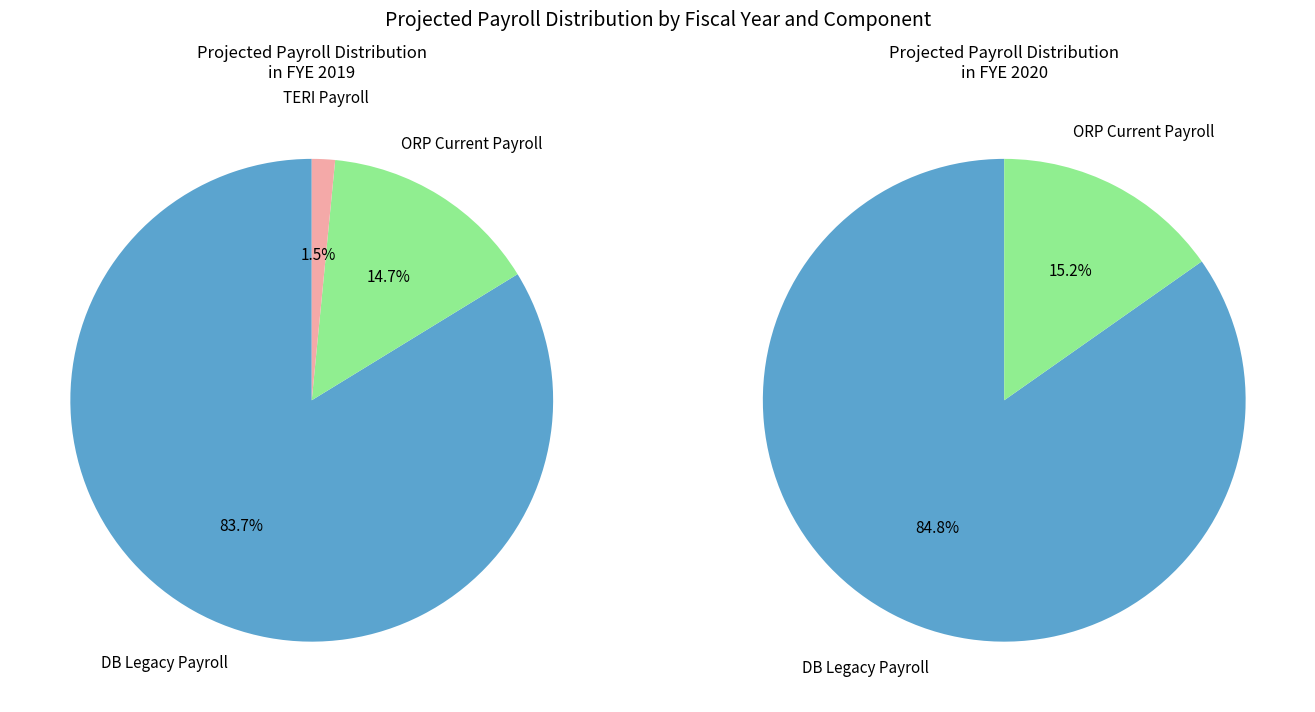

Approximately how many times larger is the value at 2019 compared to 2020?

0.9